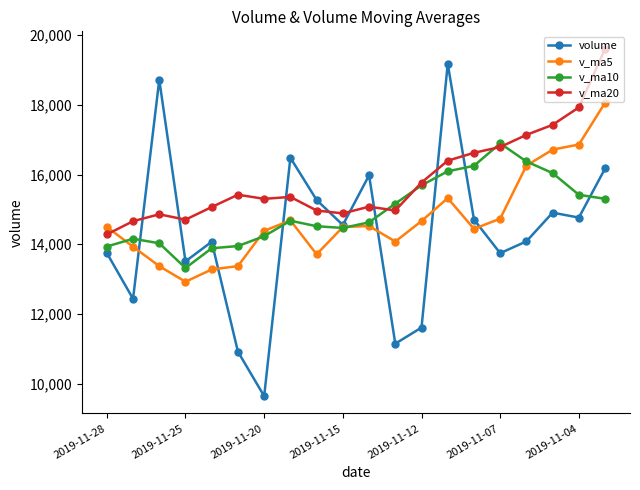

Which series has the largest total across all categories?

v_ma20